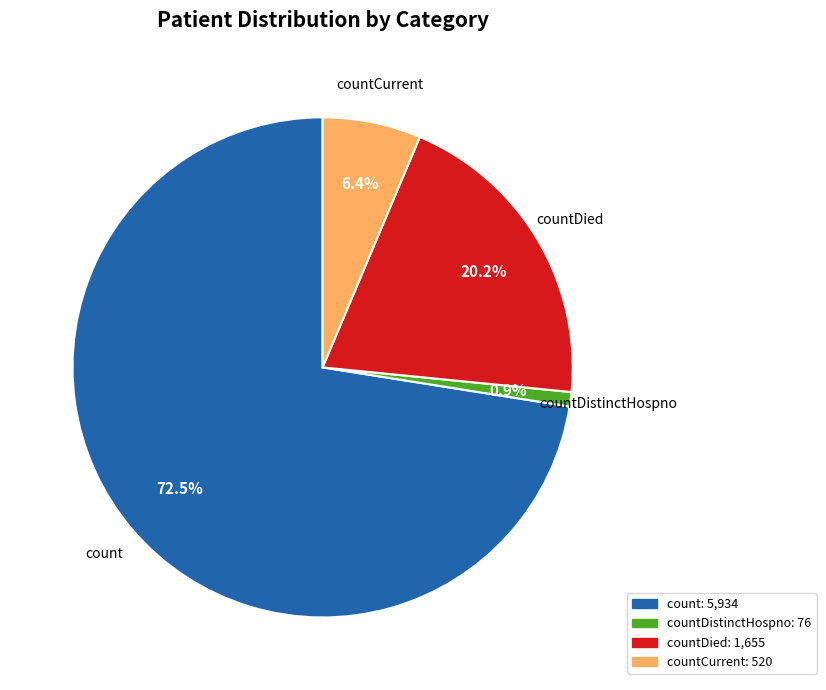

Does any single category account for the majority?

Yes